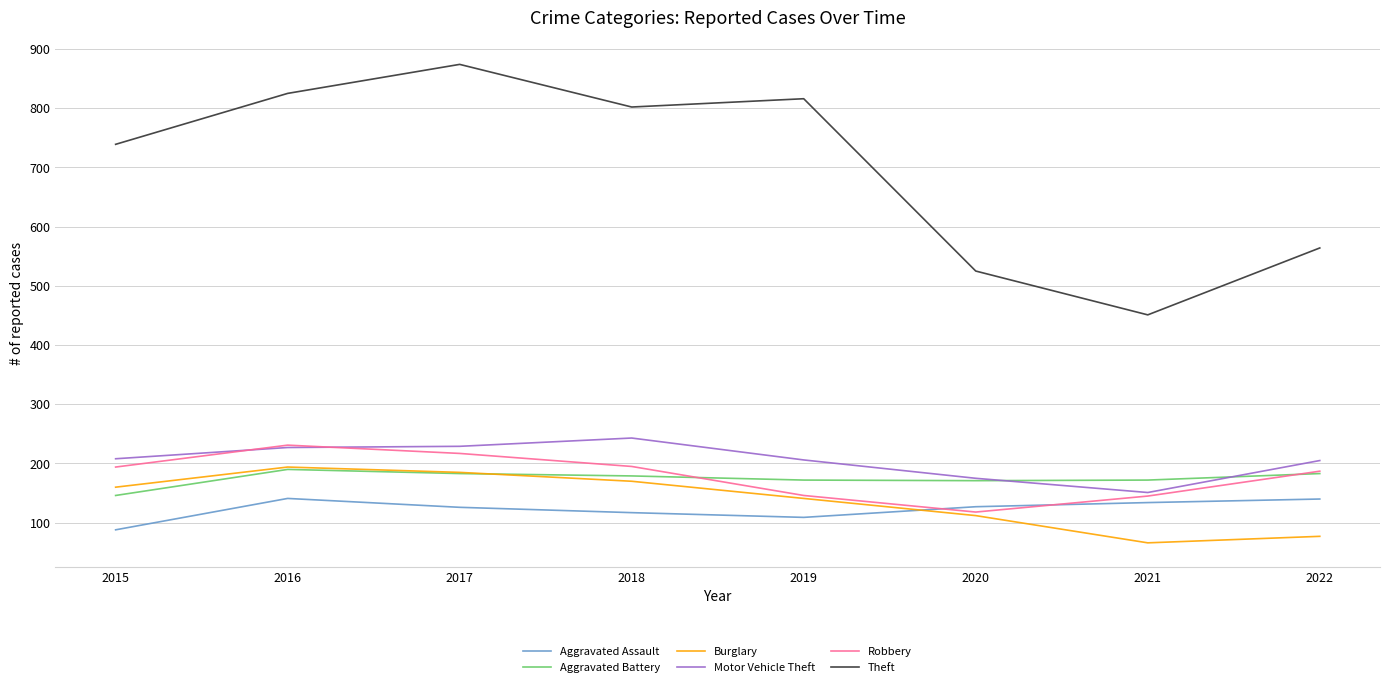

What is the difference between the Theft values at 2015 and 2020?

214